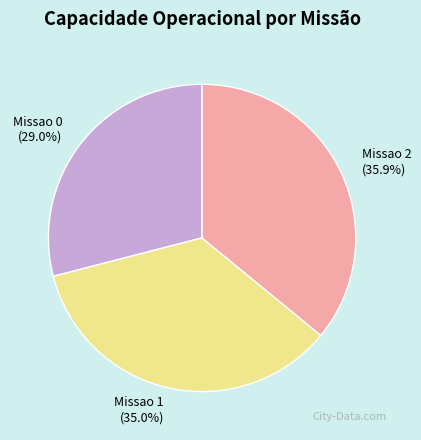

What percentage do Missao 1 and Missao 2 together represent?

71.0%